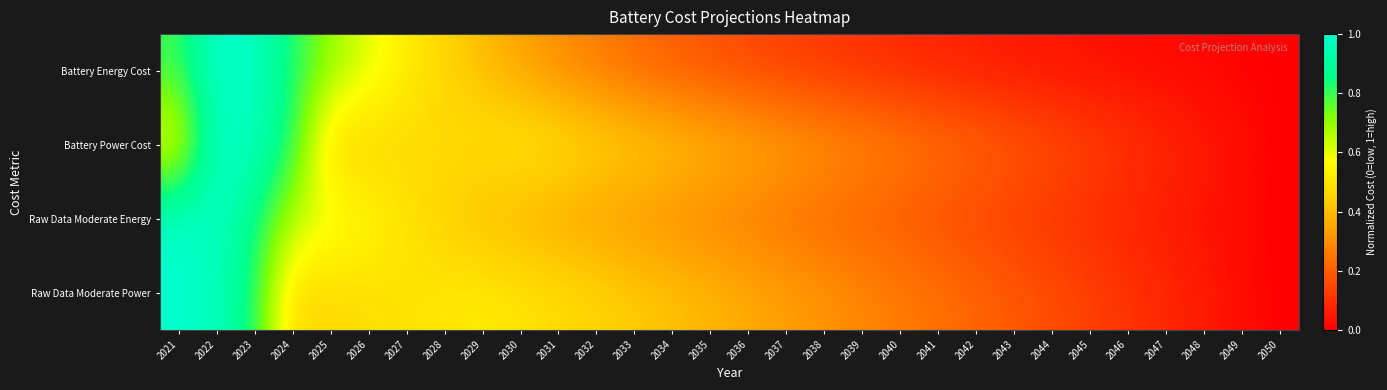

Between 2022 and 2043, which is larger?

2022